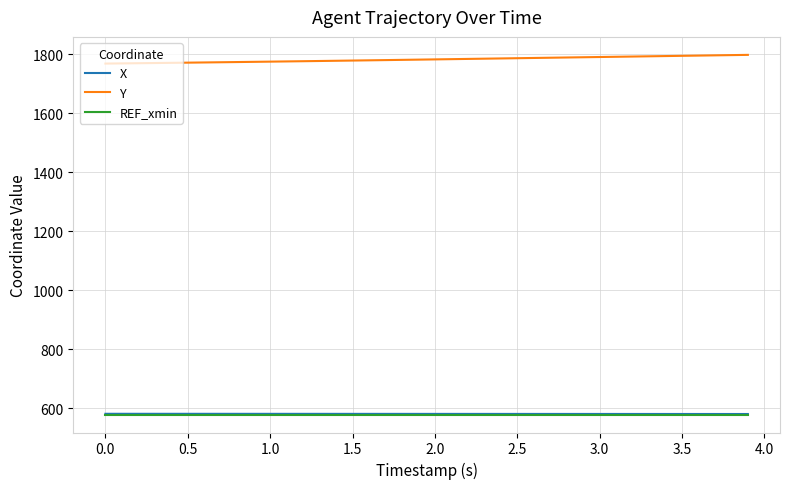

What is the minimum value shown in the chart?

578.7